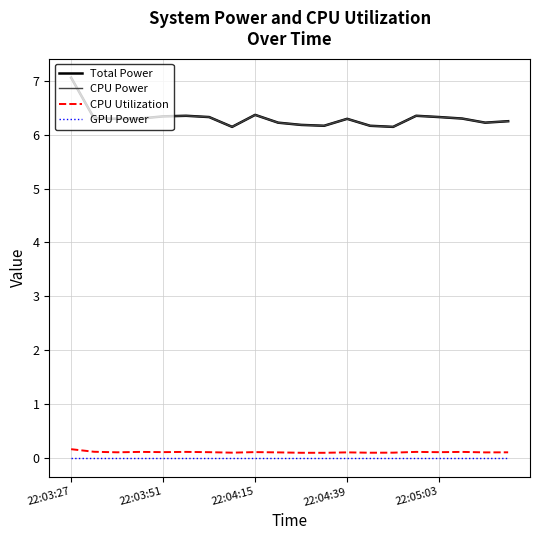

True or false: GPU Power and CPU Utilization cross at least once.

False